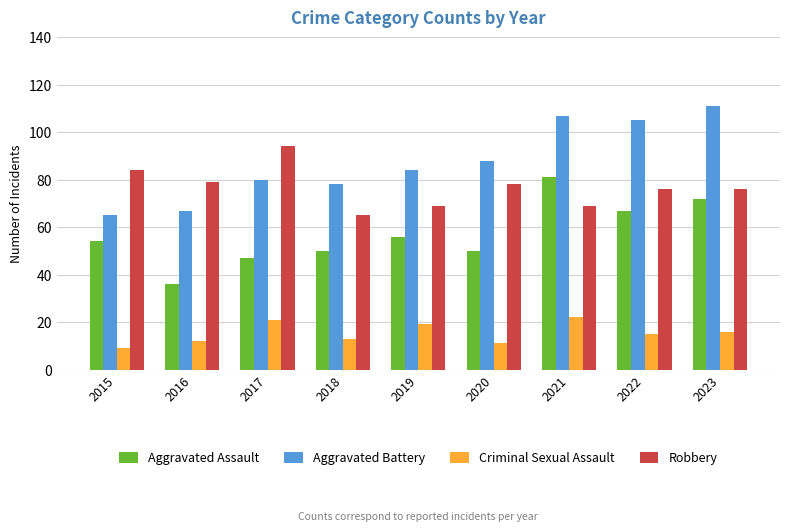

What is the average value of the Robbery series?

77